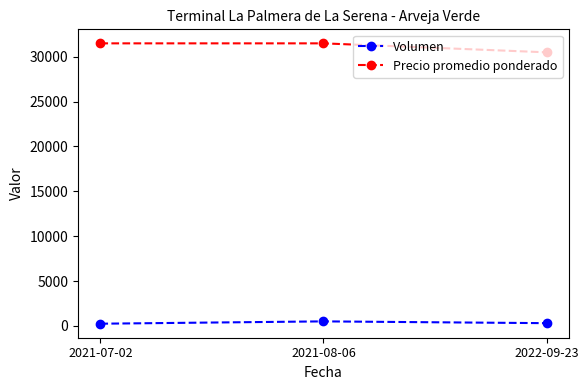

Is it true that Precio promedio ponderado equals 53608 at 2022-09-23?

False